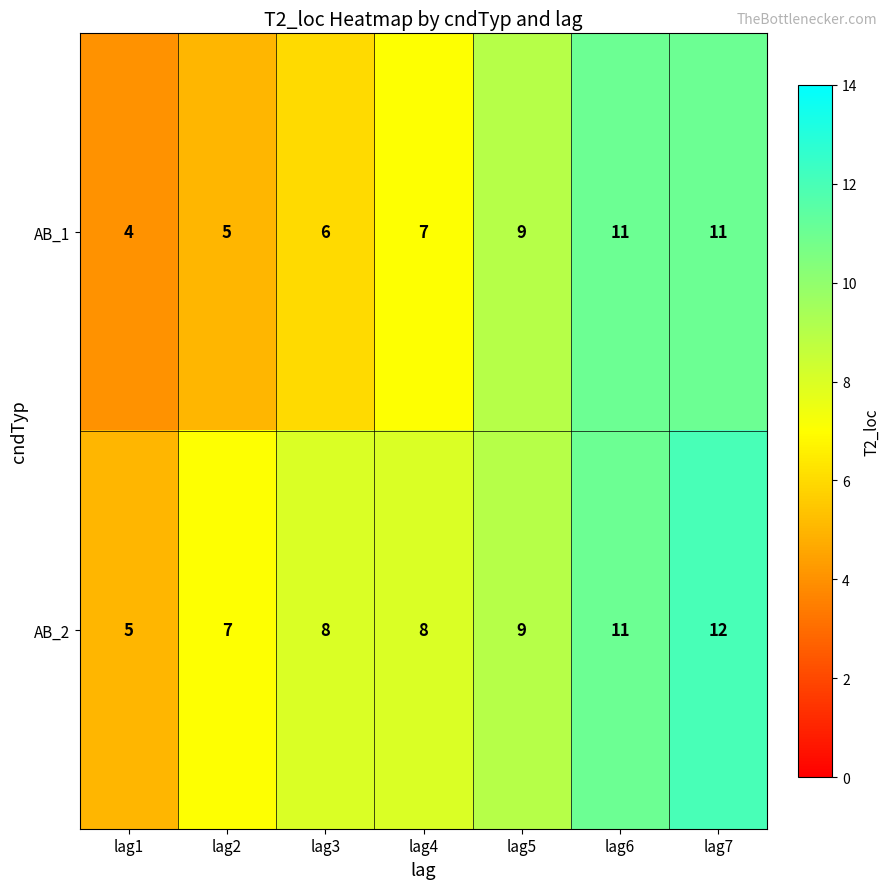

At how many categories does at least one series exceed 4?

7